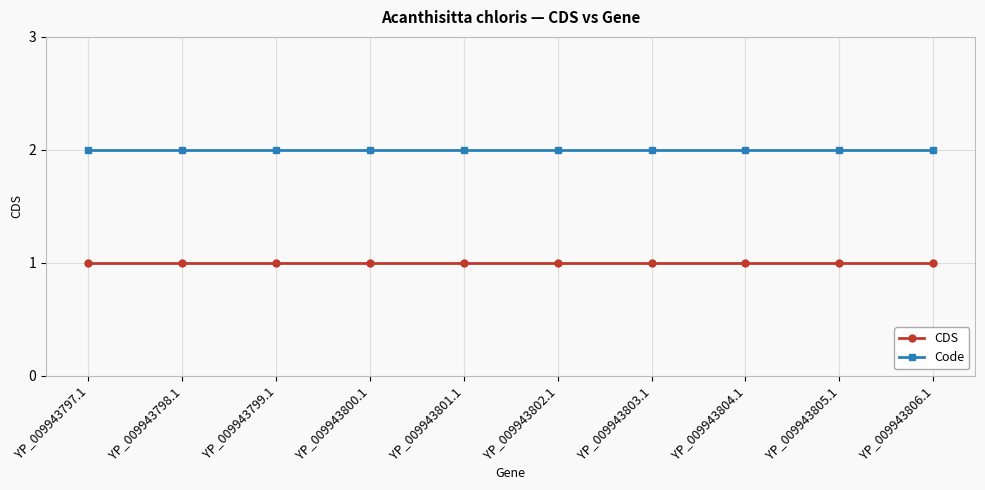

Reading left to right, list all the values displayed in this chart.

CDS: 1	1	1	1	1	1	1	1	1	1
Code: 2	2	2	2	2	2	2	2	2	2